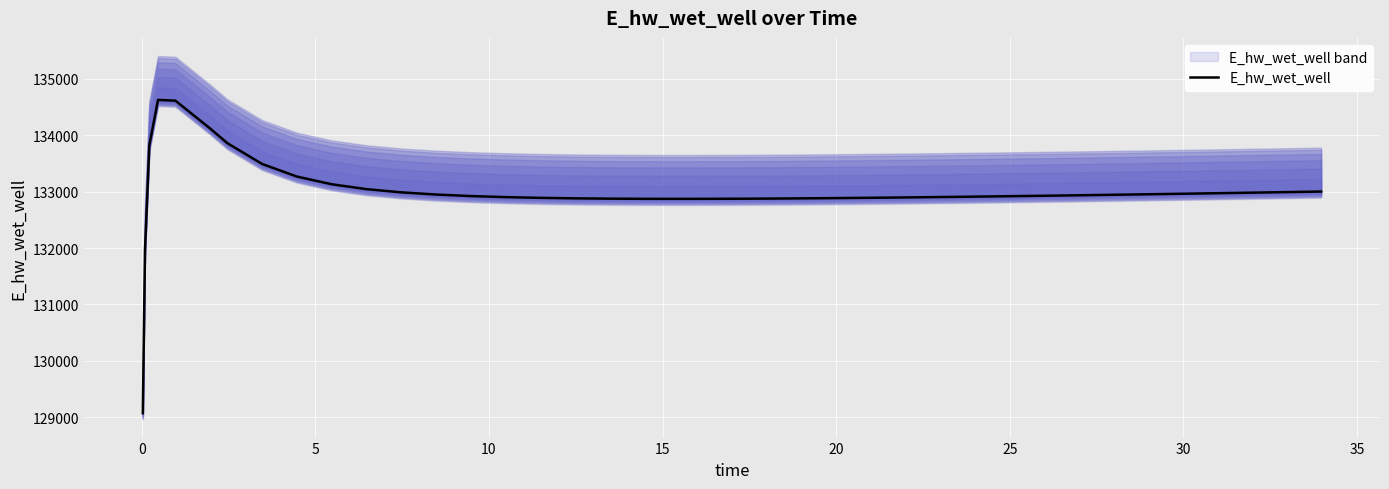

Is it true that the value at 29 is 79937.7?

False